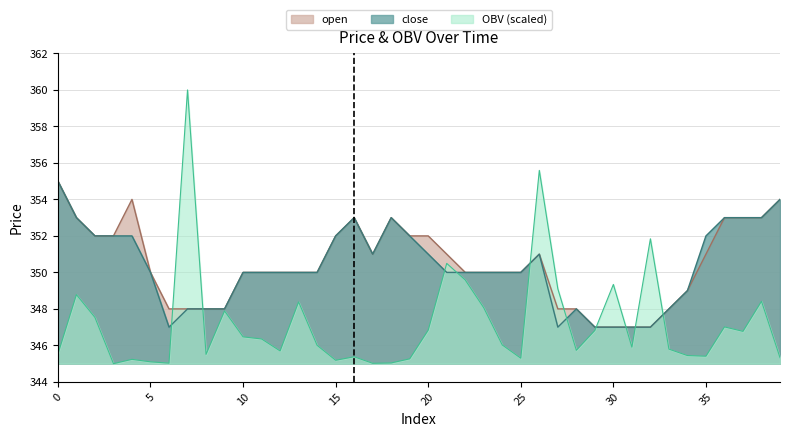

How many close values are between 348 and 352?

26